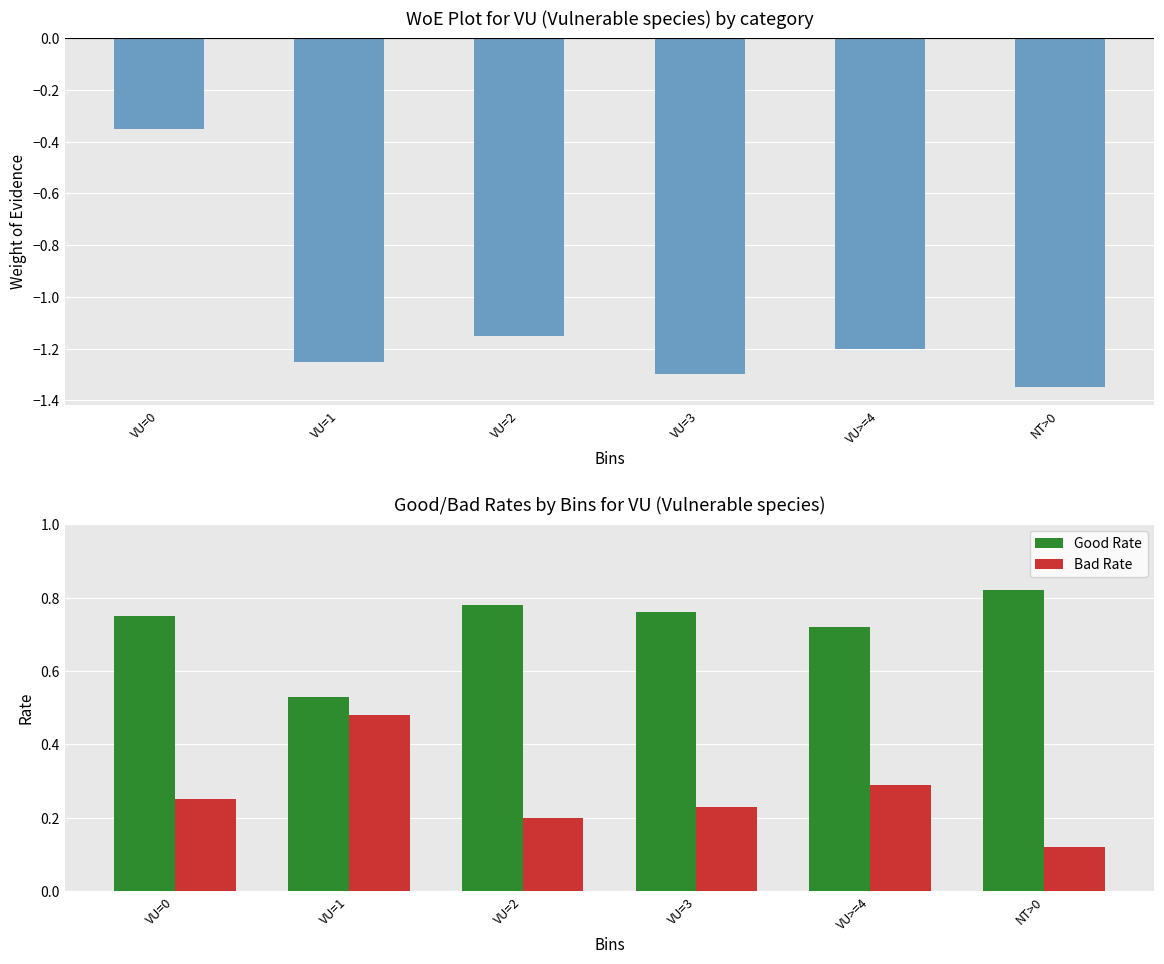

At which label is Good Rate closest to 0?

VU=1